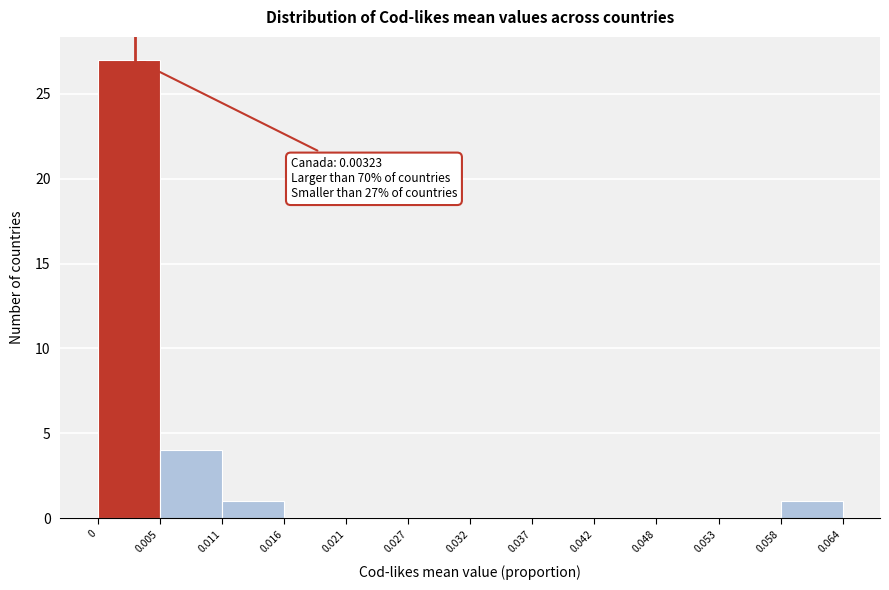

Which range on the x-axis has the tallest bar?

0 to 0.005